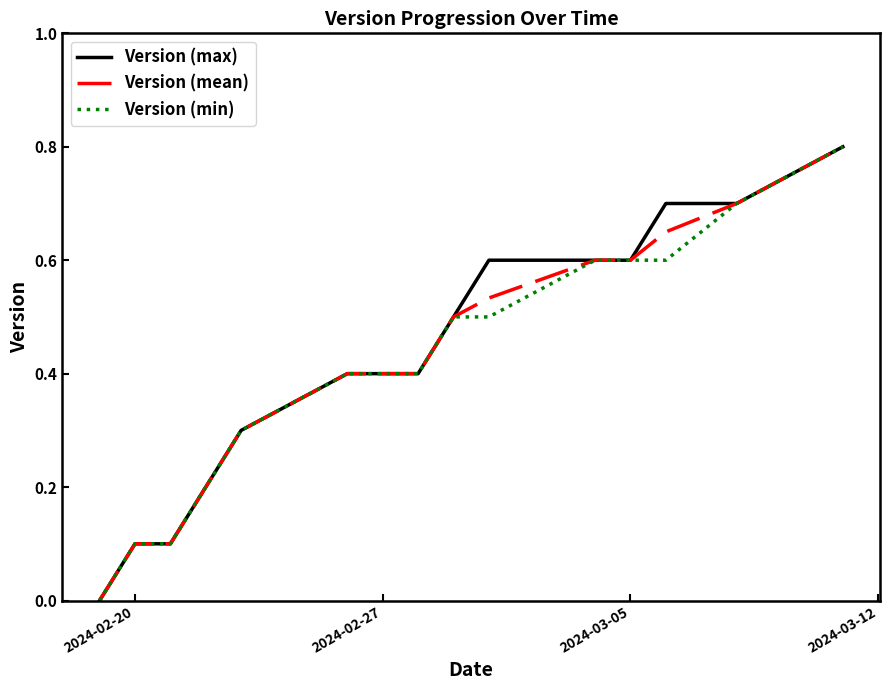

What are all the series names shown in the legend?

Version (max), Version (mean), Version (min)